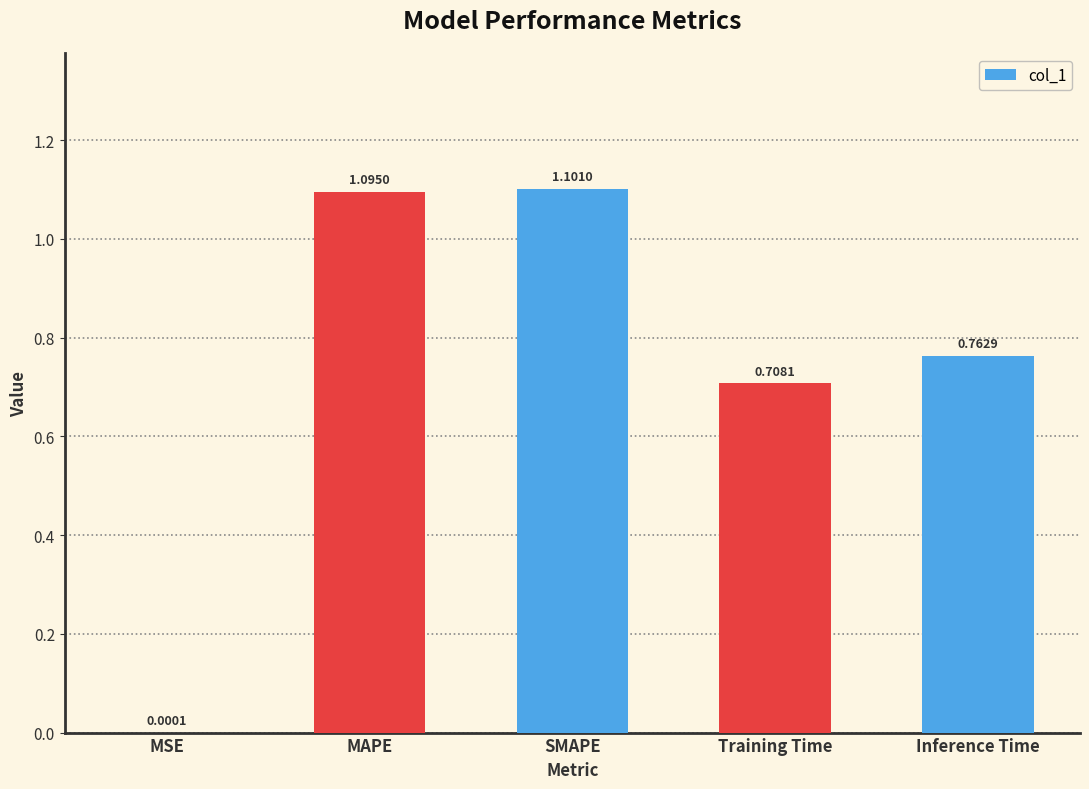

Count the number of data series in this chart.

1